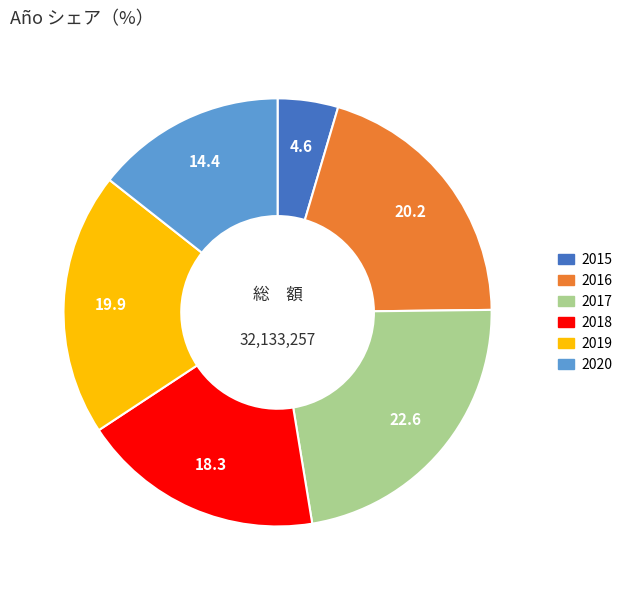

The 2020 slice represents 14% of the pie. True or false?

True